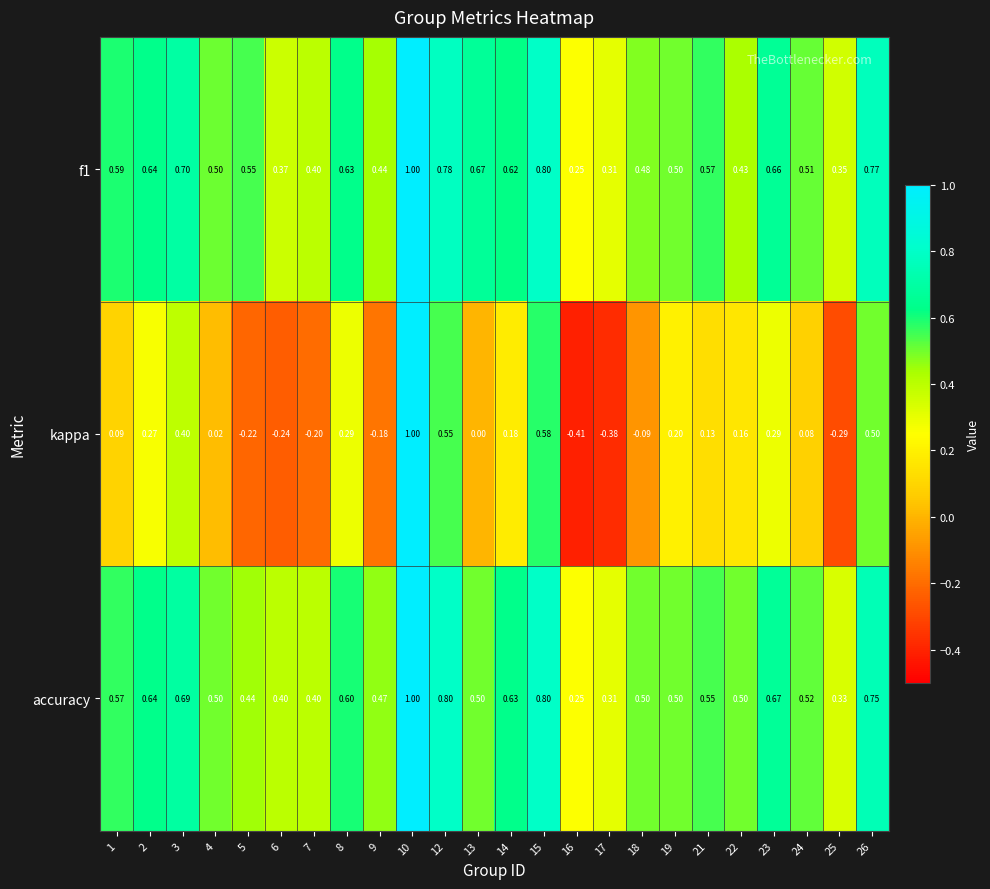

Is the value of kappa at 7 greater than the value of f1 at 14?

No